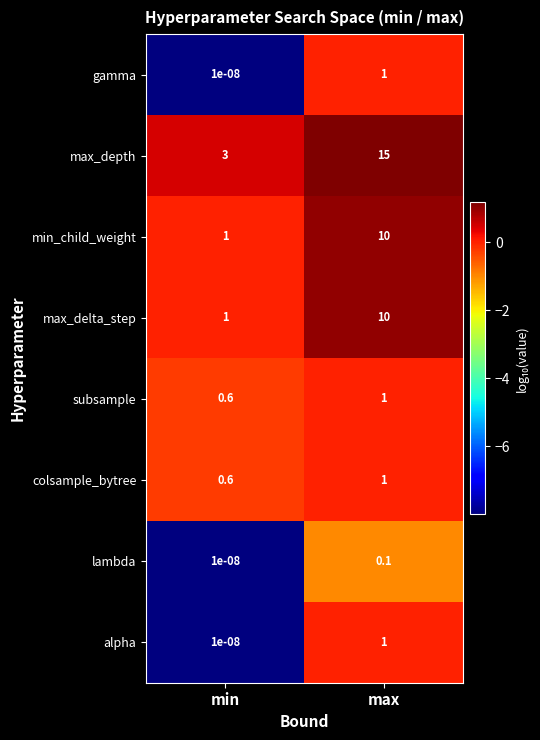

At which label does max_delta_step reach its minimum?

min